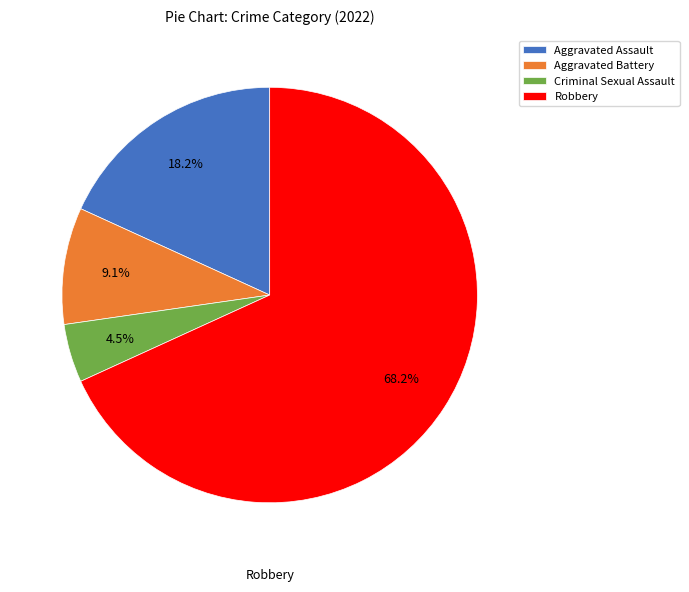

The Aggravated Assault slice represents 18% of the pie. True or false?

True